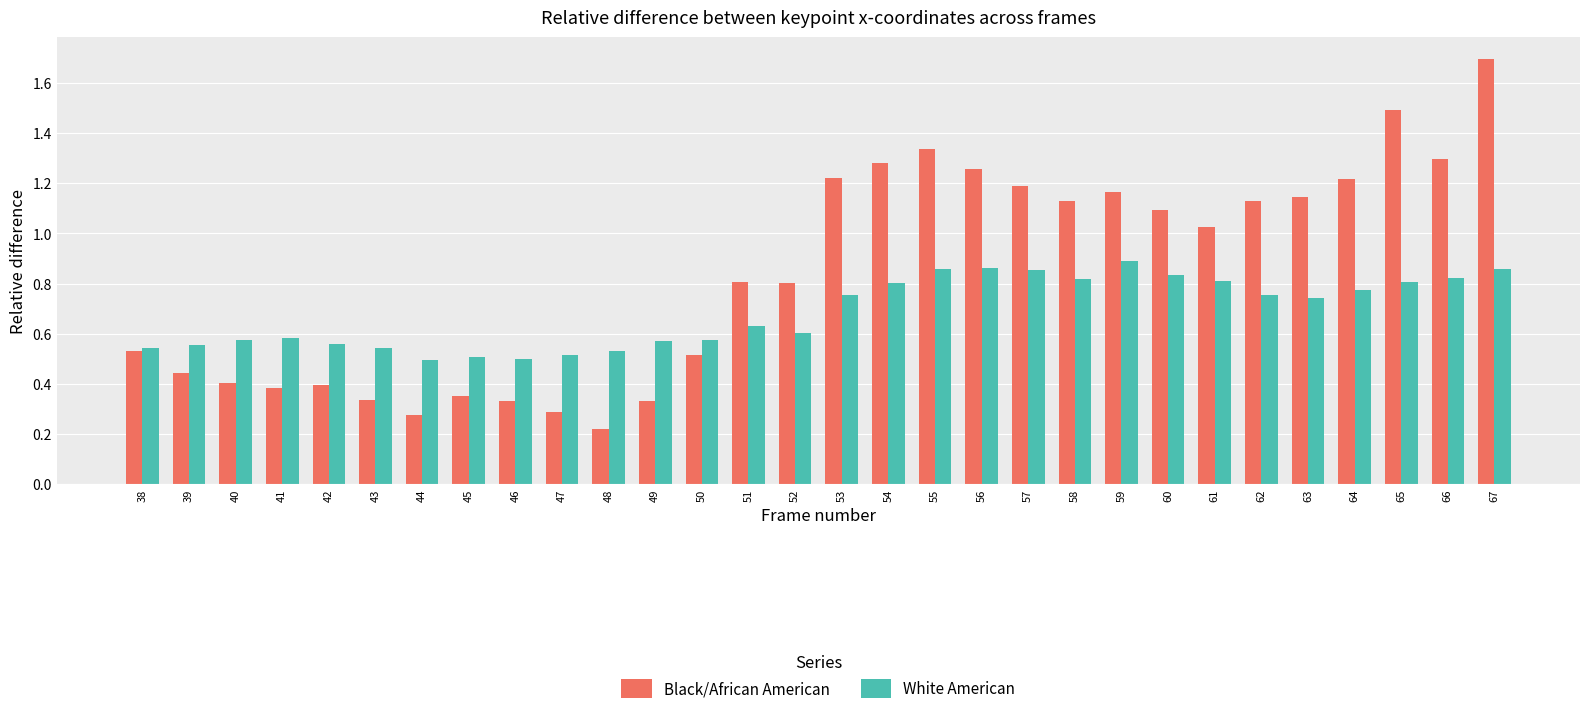

At which label does Black/African American first exceed 1?

53